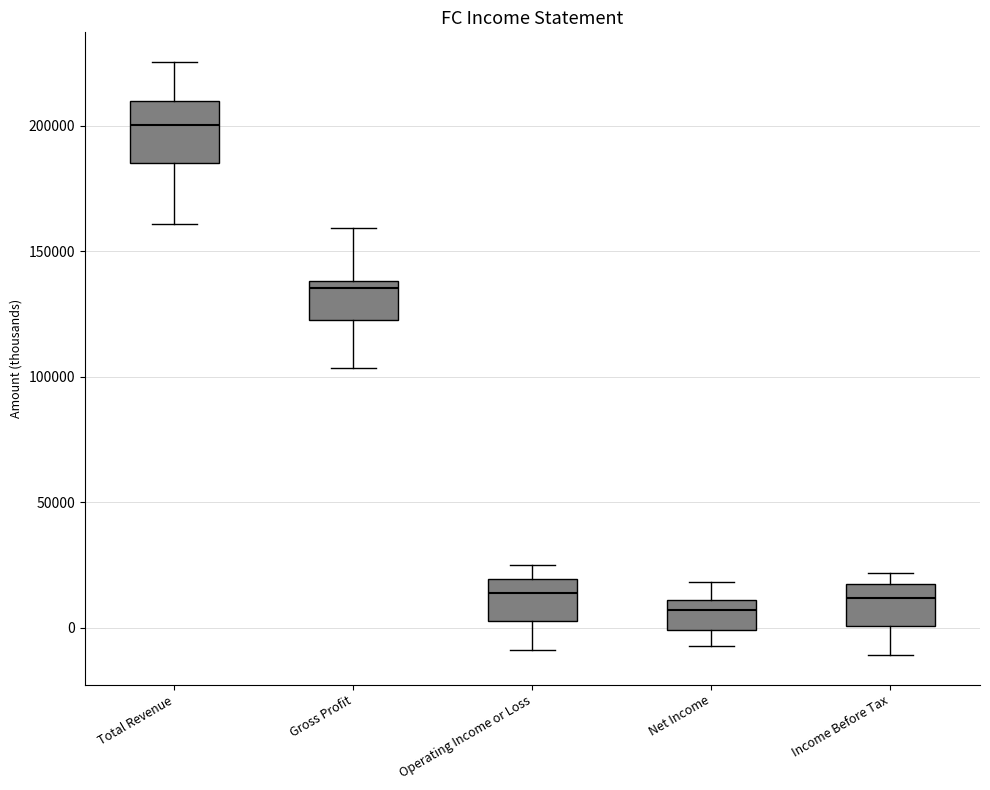

Comparing the boxes themselves (not the whiskers), which one is the tallest?

Total Revenue